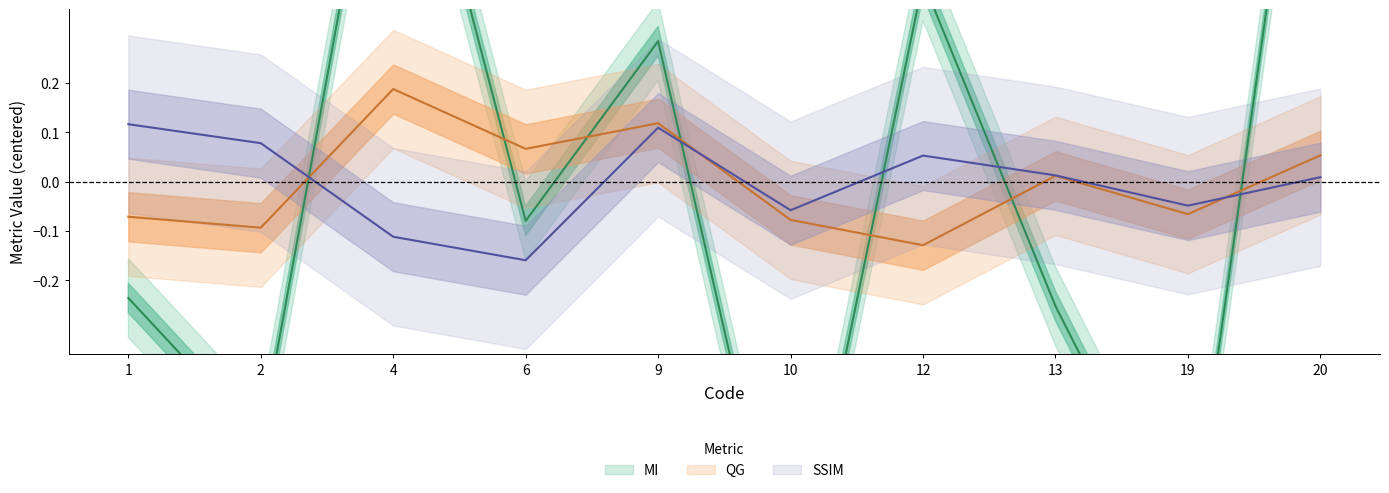

At which label is QG closest to 0?

13